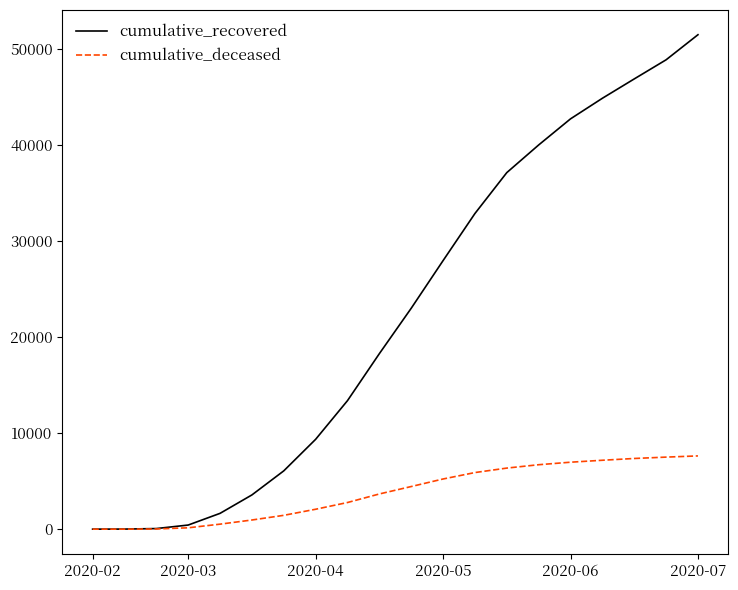

List the series in order of their peak value, highest first.

cumulative_recovered, cumulative_deceased